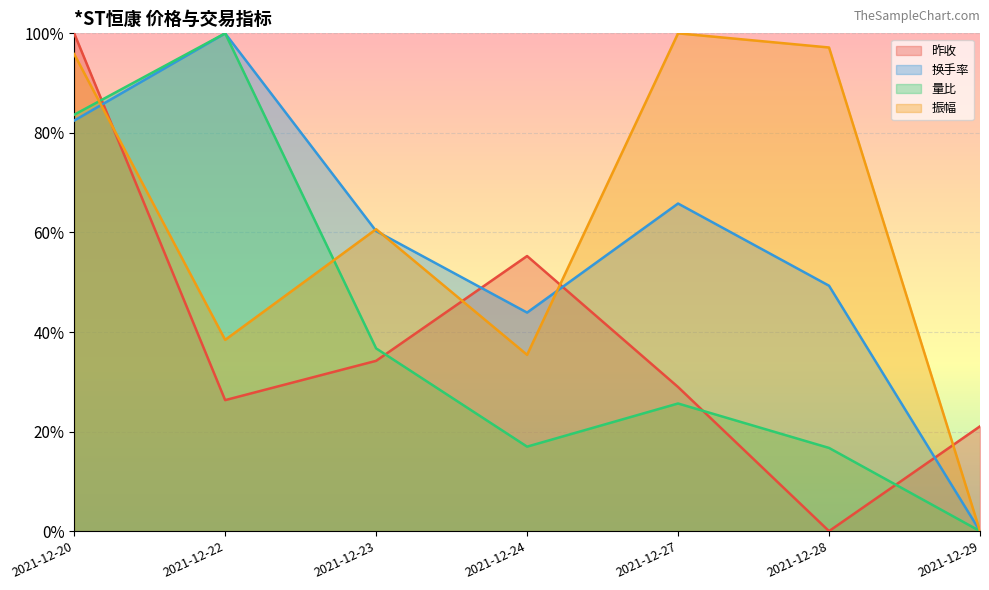

What is the difference between the maximum and minimum values in the 换手率 series?

1.0